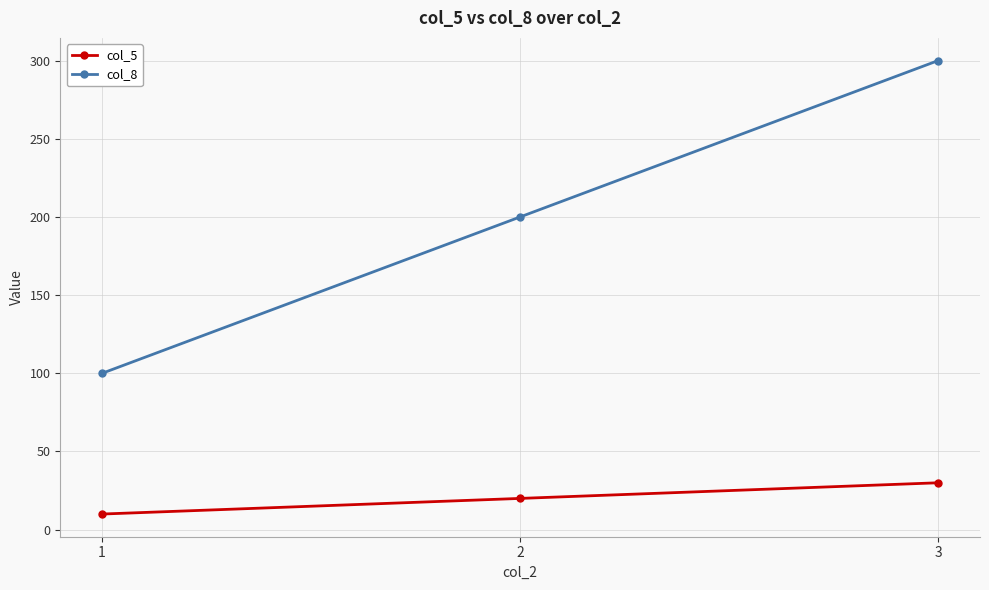

Reading right to left, extract all data points from this chart.

col_5: 3=30	2=20	1=10
col_8: 3=300	2=200	1=100